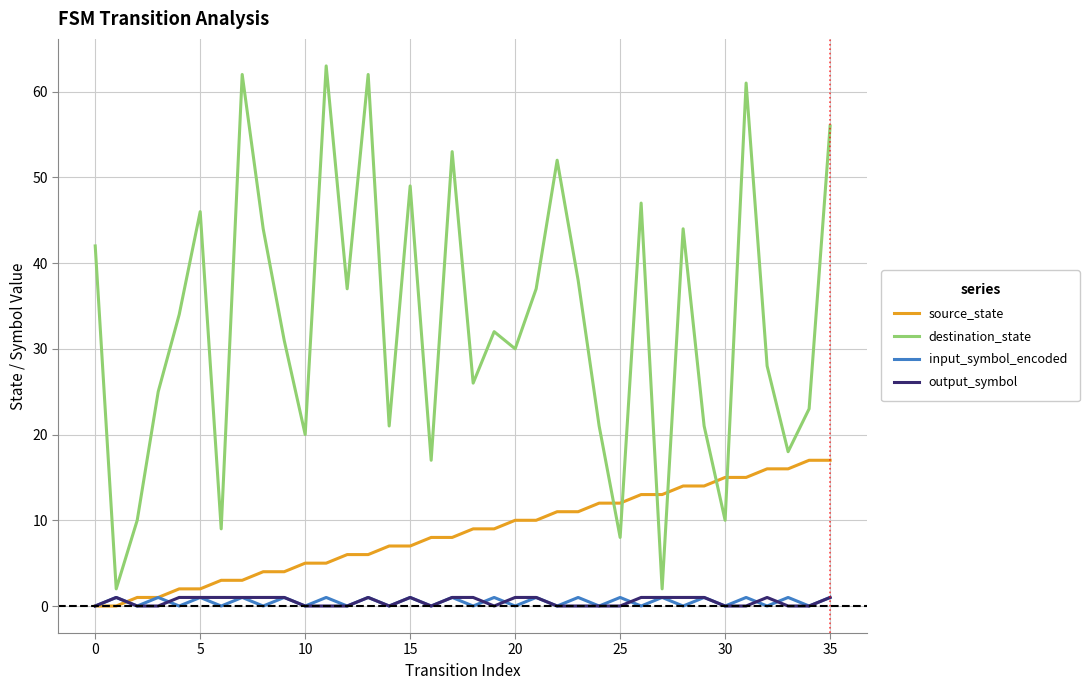

How many lines are shown in the chart?

4